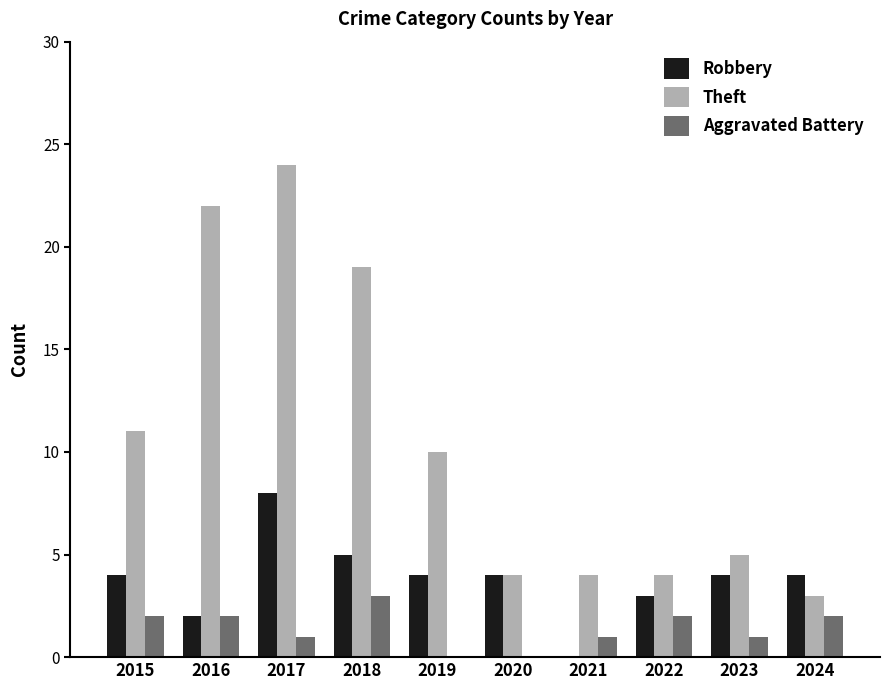

The value of Theft at 2020 is 5. True or false?

False